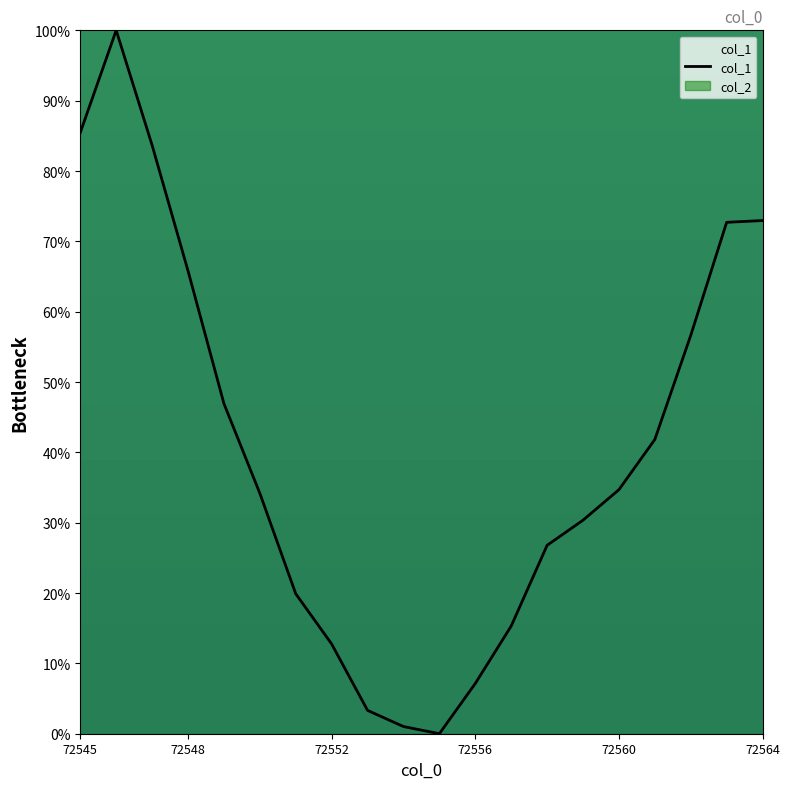

What is the change in value from 6 to 10?

-19.9